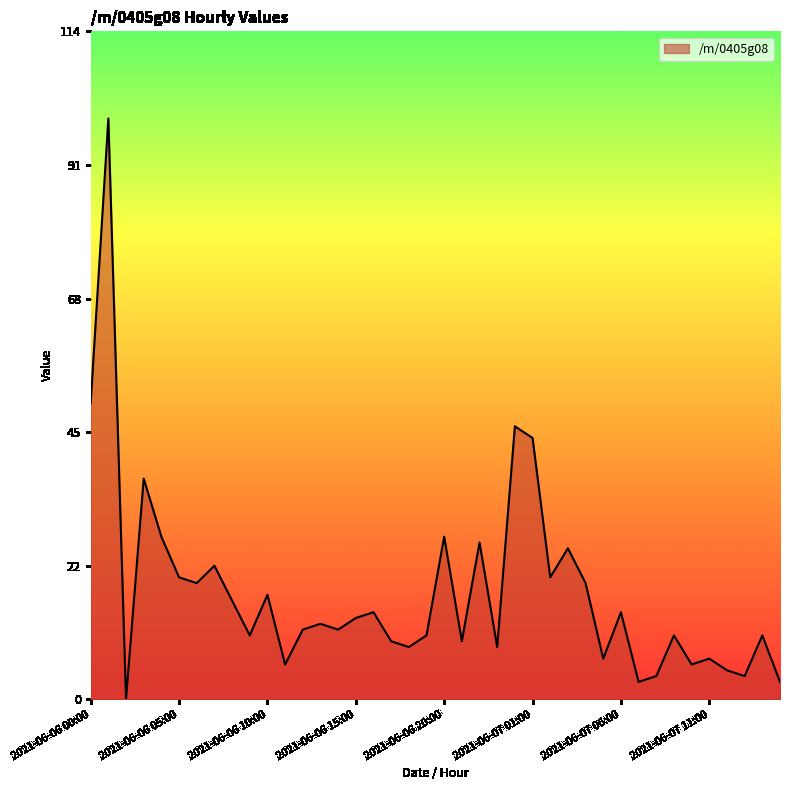

True or false: there are more than 0 points higher than both neighbors.

True